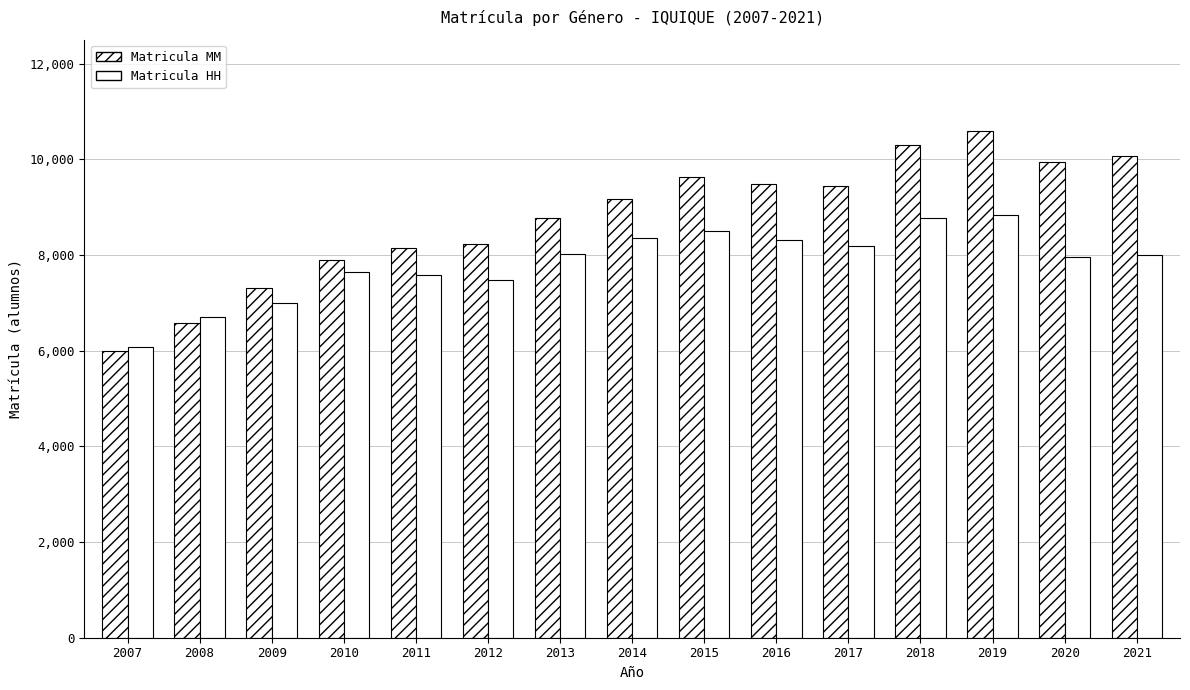

At which label is Matricula HH closest to 7460?

2012